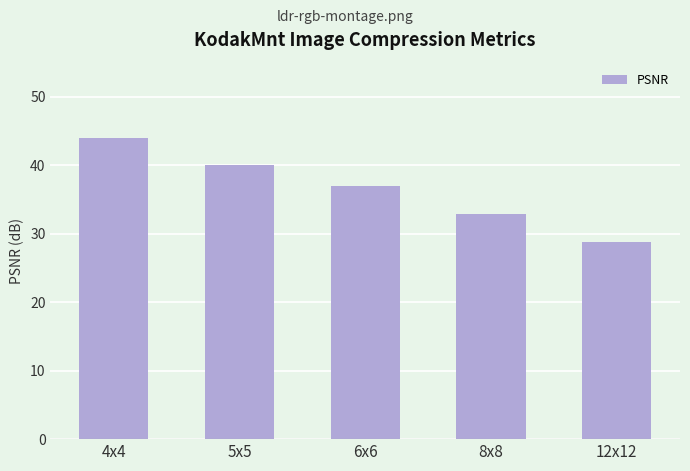

Rank the categories by value from lowest to highest.

12x12, 8x8, 6x6, 5x5, 4x4